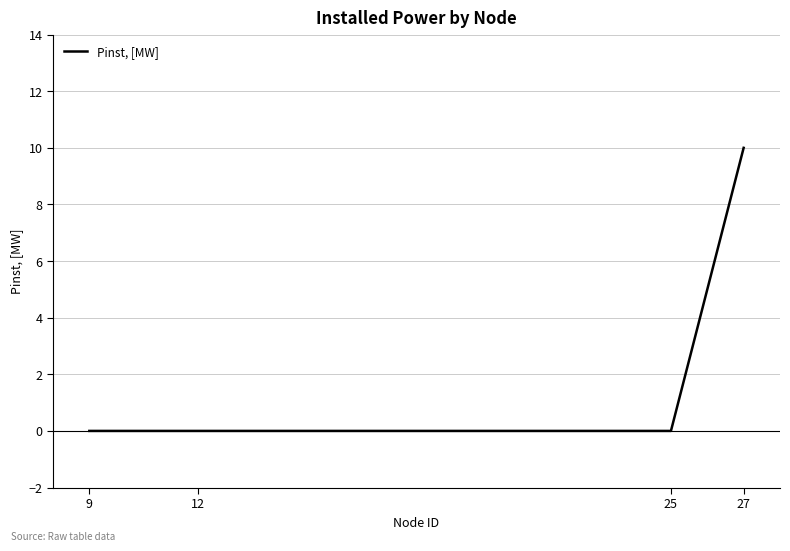

What is the sum of the values at 27 and 12?

10